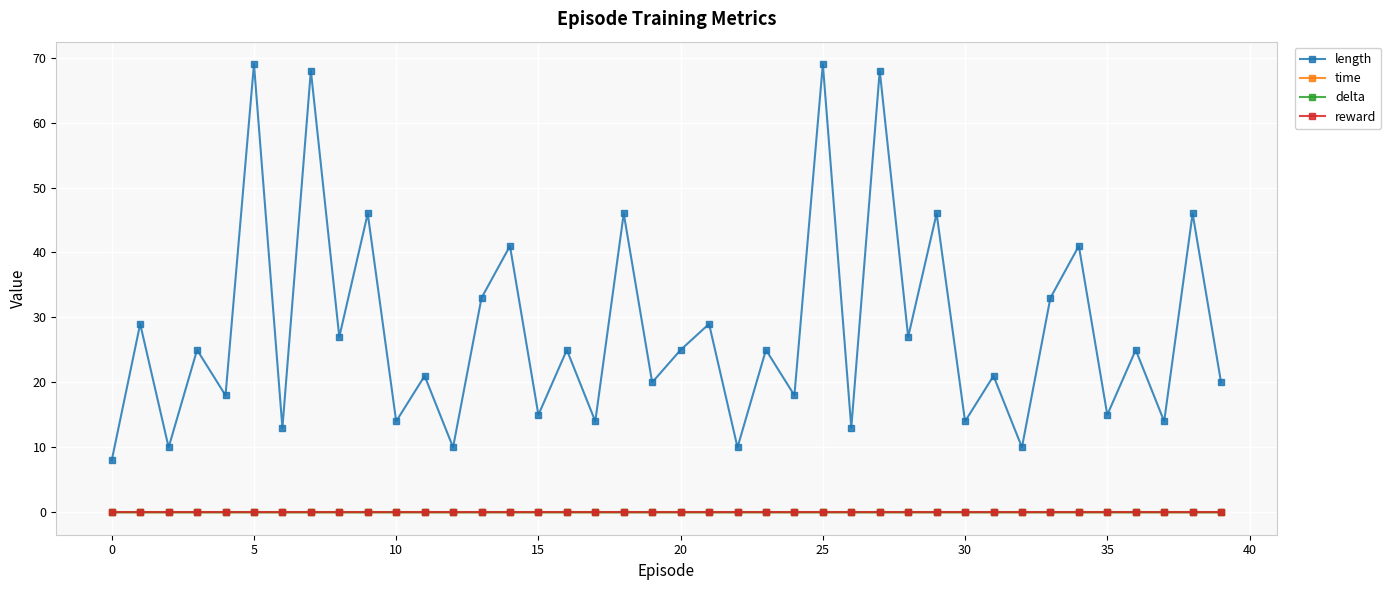

What are all the series names shown in the legend?

length, time, delta, reward